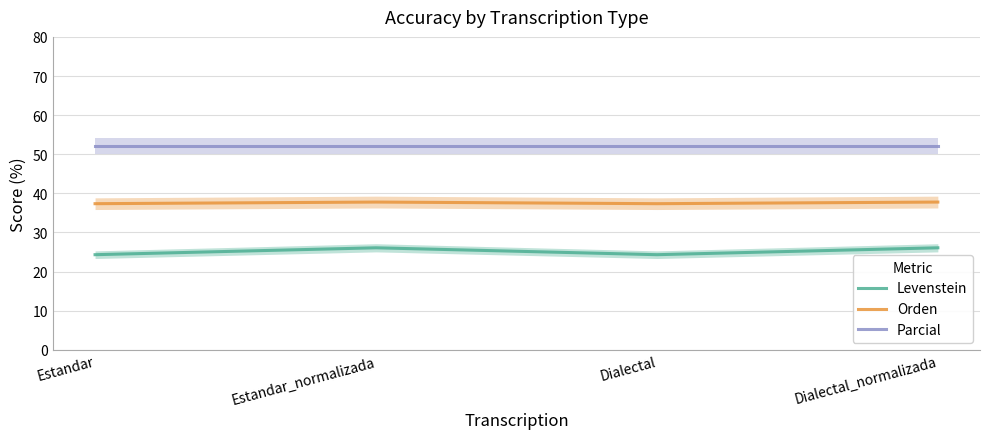

Which category has the highest value in the Parcial series?

Estandar